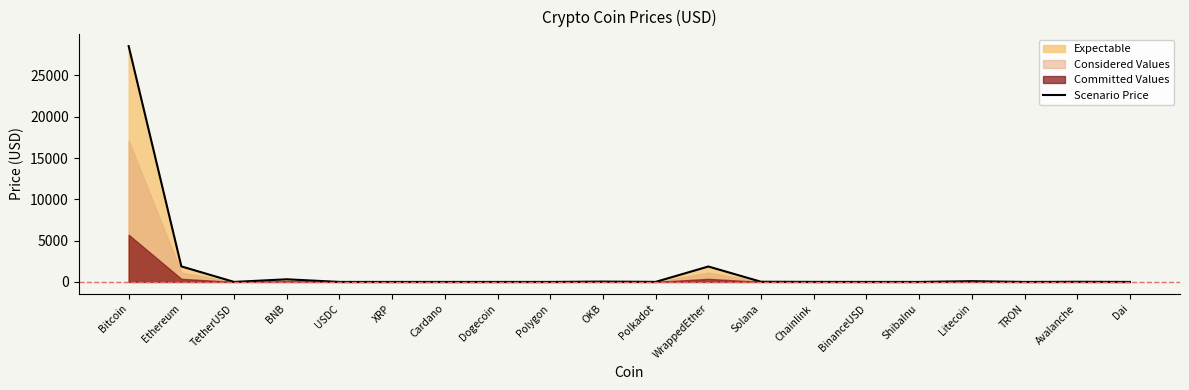

Is it true that the value at Bitcoin is 48040.2?

False